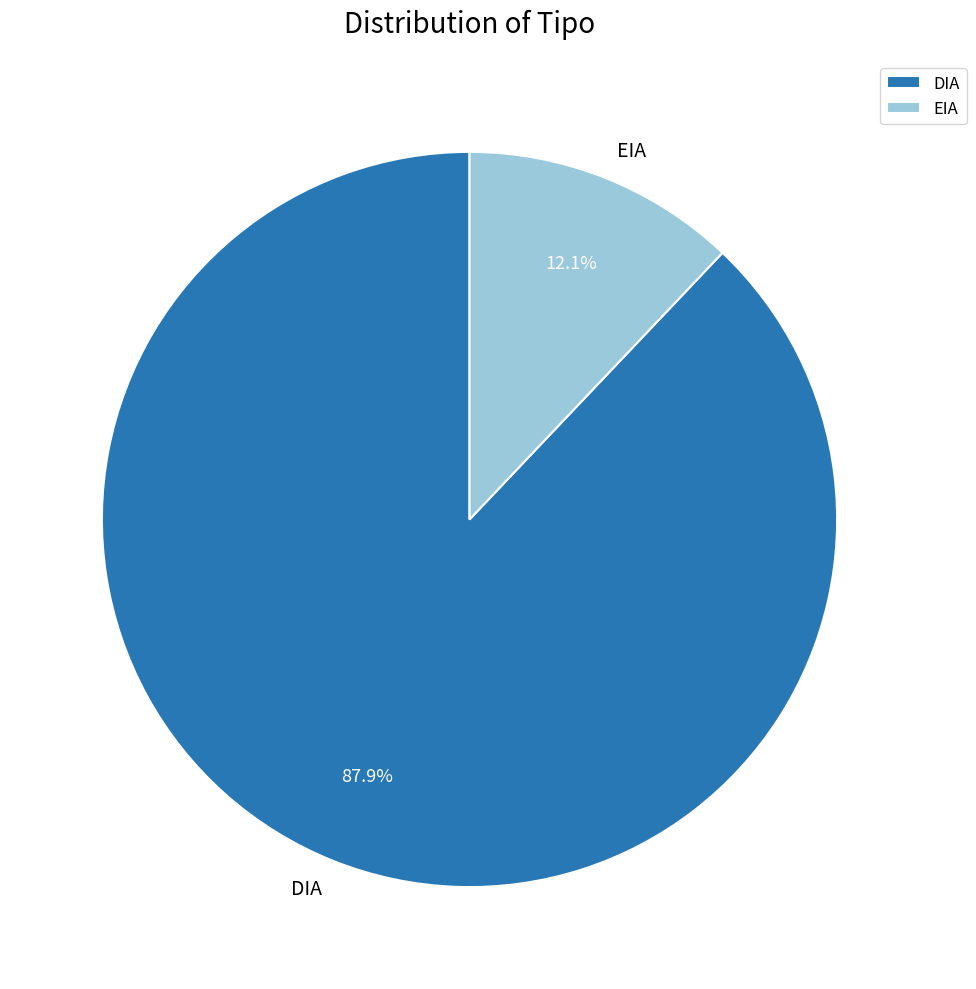

How many segments does this pie chart have?

2